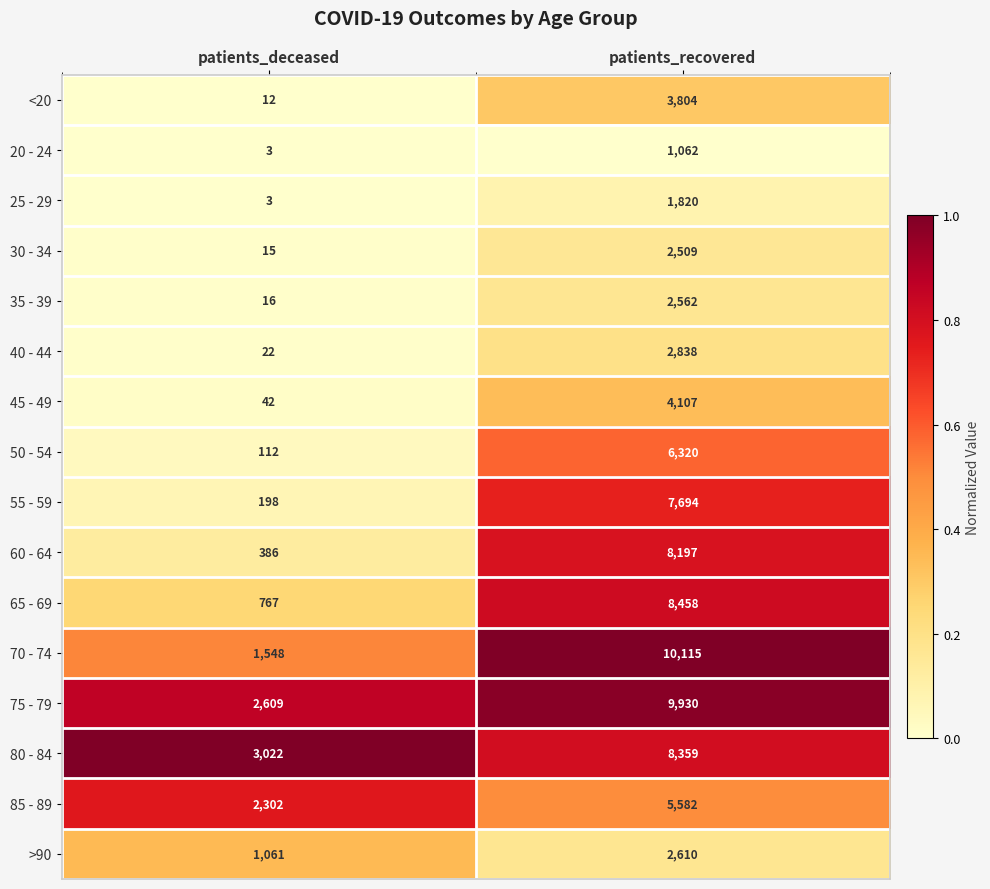

What is the average value of the <20 series?

1908